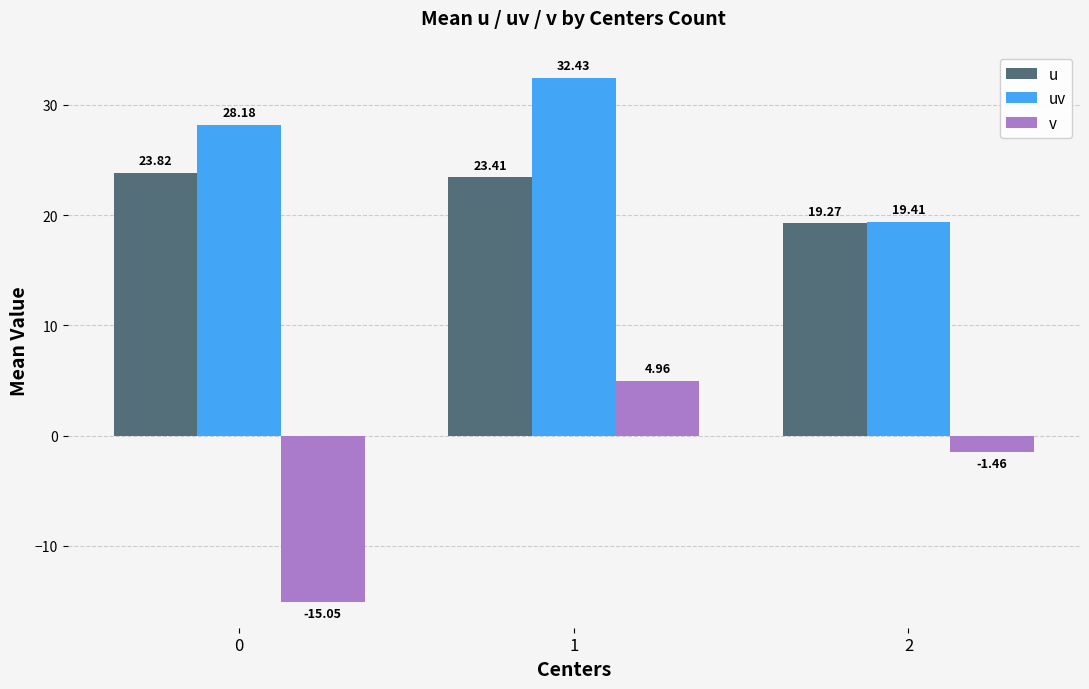

What is the total value across all series at 1?

60.8